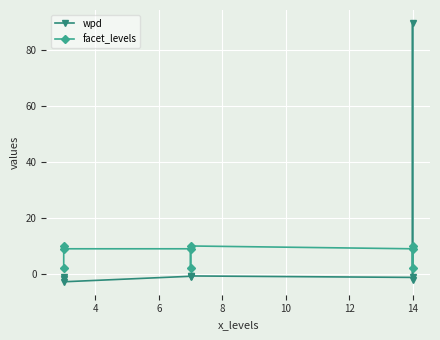

List the series in order of their overall mean, lowest first.

facet_levels, wpd